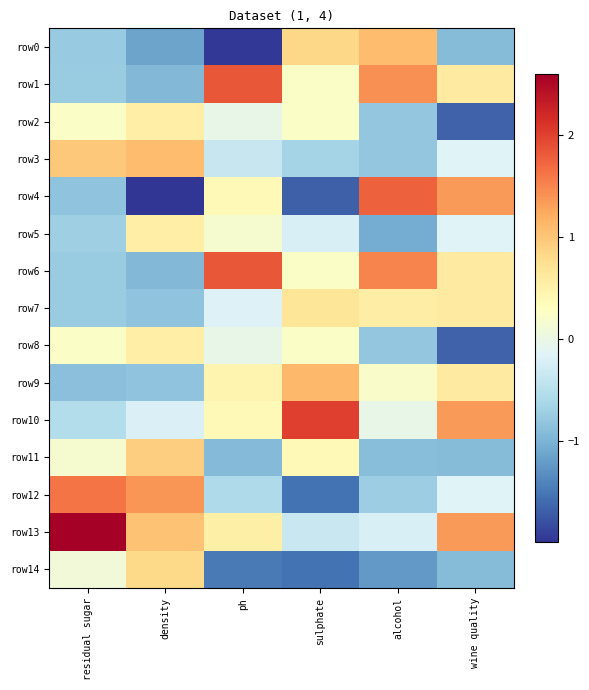

Reading right to left, transcribe all the data shown in this chart.

row0: wine quality=-0.9	alcohol=1.1	sulphate=0.8	ph=-2.0	density=-1.1	residual sugar=-0.8
row1: wine quality=0.6	alcohol=1.4	sulphate=0.2	ph=1.8	density=-0.9	residual sugar=-0.7
row2: wine quality=-1.7	alcohol=-0.8	sulphate=0.2	ph=-0.0	density=0.5	residual sugar=0.2
row3: wine quality=-0.1	alcohol=-0.8	sulphate=-0.7	ph=-0.4	density=1.1	residual sugar=1.0
row4: wine quality=1.4	alcohol=1.8	sulphate=-1.7	ph=0.4	density=-2.0	residual sugar=-0.8
row5: wine quality=-0.1	alcohol=-1.1	sulphate=-0.2	ph=0.2	density=0.5	residual sugar=-0.7
row6: wine quality=0.6	alcohol=1.5	sulphate=0.2	ph=1.8	density=-0.9	residual sugar=-0.7
row7: wine quality=0.6	alcohol=0.6	sulphate=0.7	ph=-0.2	density=-0.8	residual sugar=-0.7
row8: wine quality=-1.7	alcohol=-0.8	sulphate=0.2	ph=-0.0	density=0.5	residual sugar=0.2
row9: wine quality=0.6	alcohol=0.2	sulphate=1.1	ph=0.5	density=-0.8	residual sugar=-0.9
row10: wine quality=1.4	alcohol=-0.0	sulphate=2.0	ph=0.4	density=-0.2	residual sugar=-0.5
row11: wine quality=-0.9	alcohol=-0.9	sulphate=0.4	ph=-0.9	density=0.9	residual sugar=0.2
row12: wine quality=-0.1	alcohol=-0.7	sulphate=-1.5	ph=-0.6	density=1.4	residual sugar=1.6
row13: wine quality=1.4	alcohol=-0.2	sulphate=-0.4	ph=0.5	density=1.0	residual sugar=2.6
row14: wine quality=-0.9	alcohol=-1.2	sulphate=-1.5	ph=-1.5	density=0.8	residual sugar=0.1